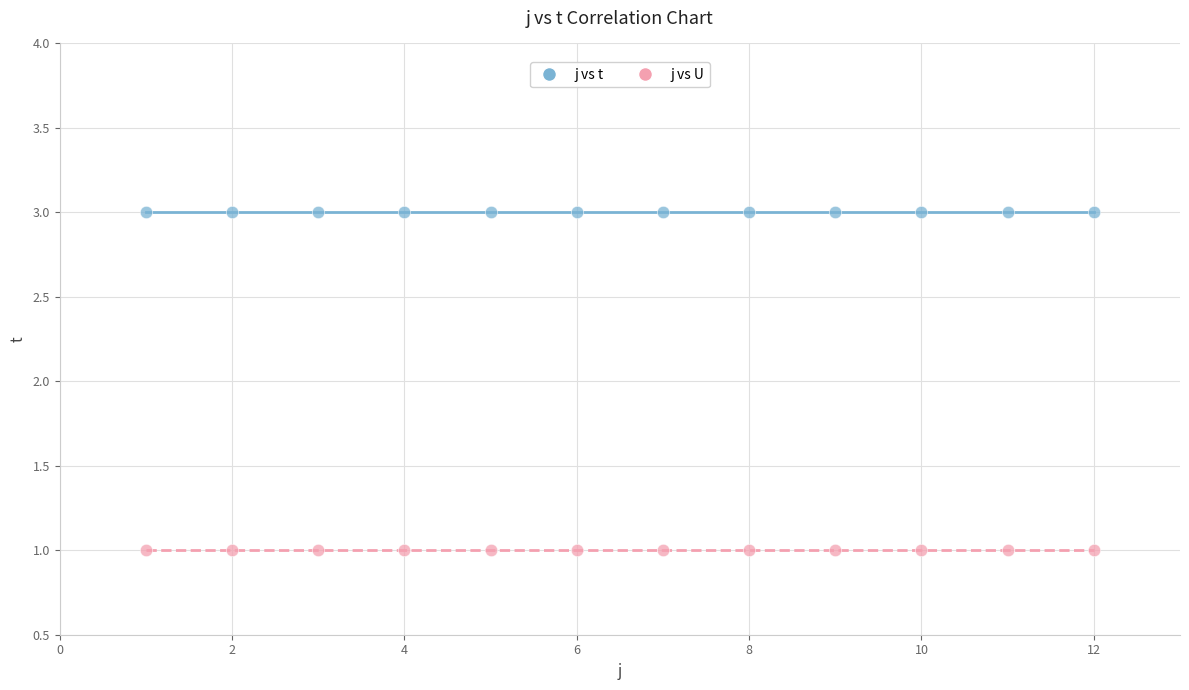

What are all the series names shown in the legend?

j vs t, j vs U